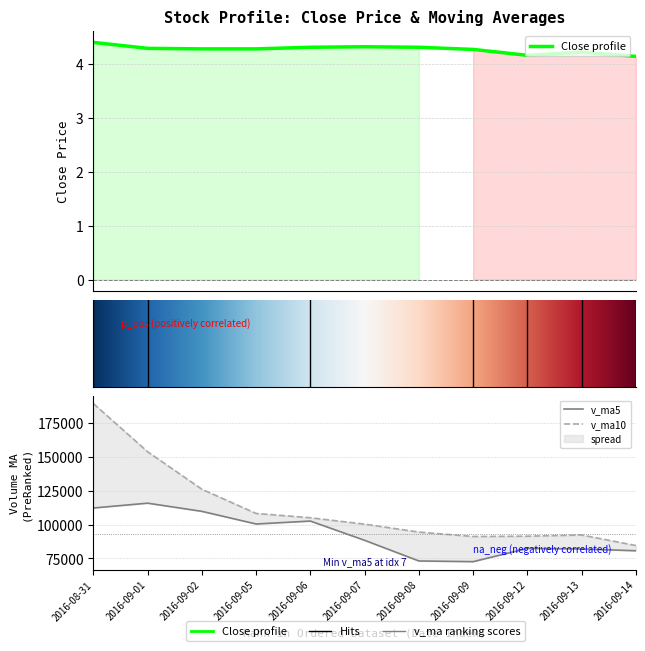

How many categories are shown in the chart?

11